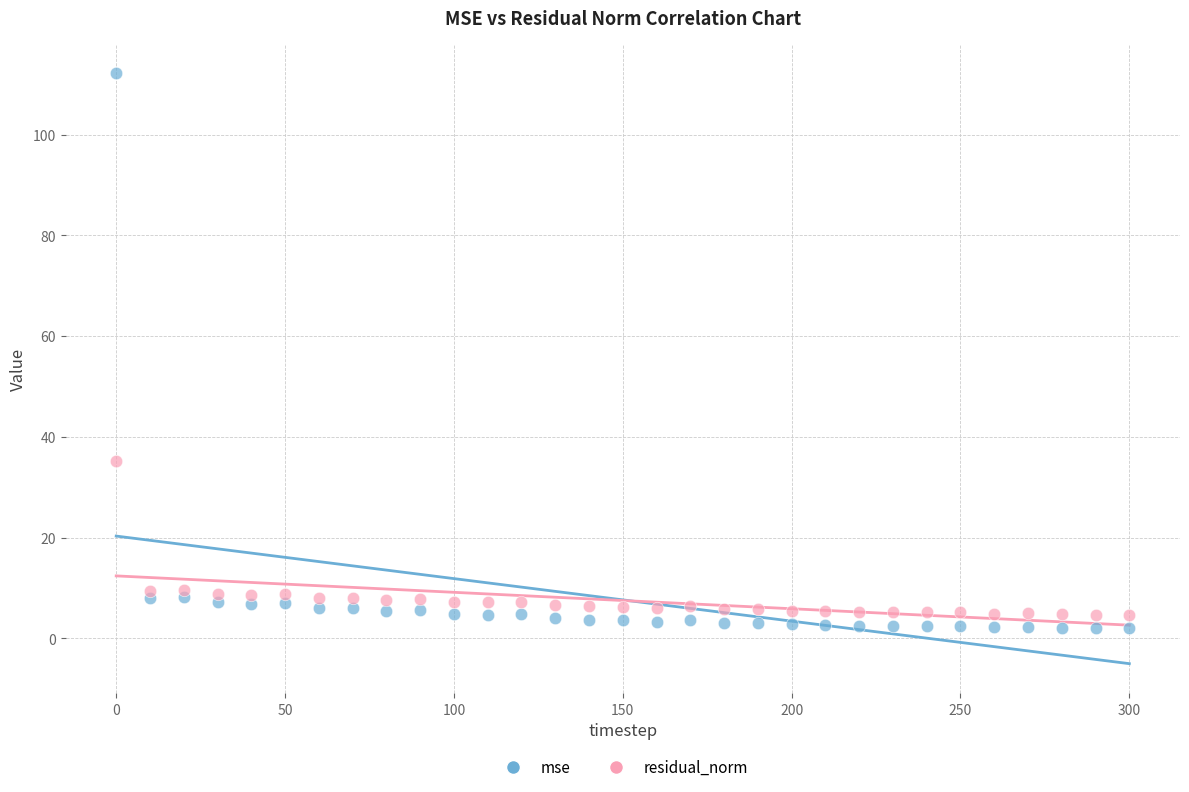

Which series contains the highest Y value?

mse